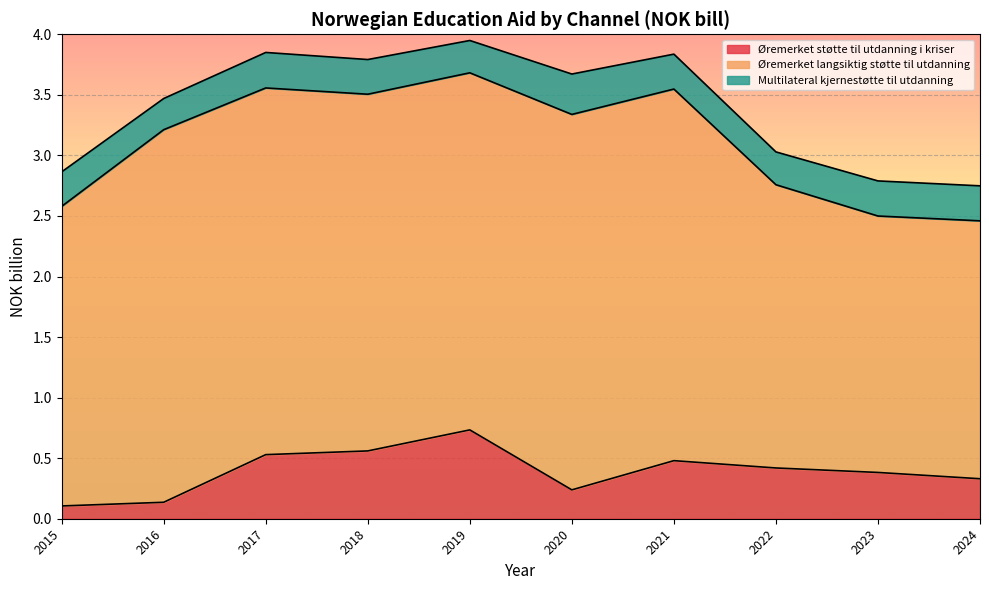

What is the smallest value displayed?

0.1